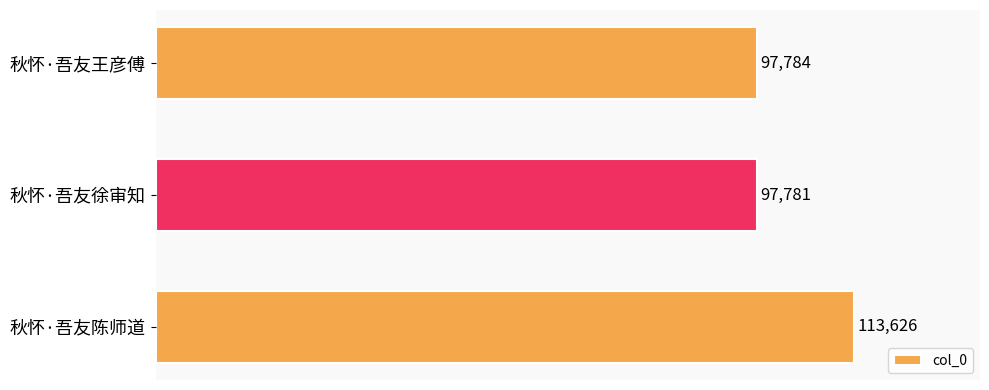

How many distinct data groups are displayed?

1